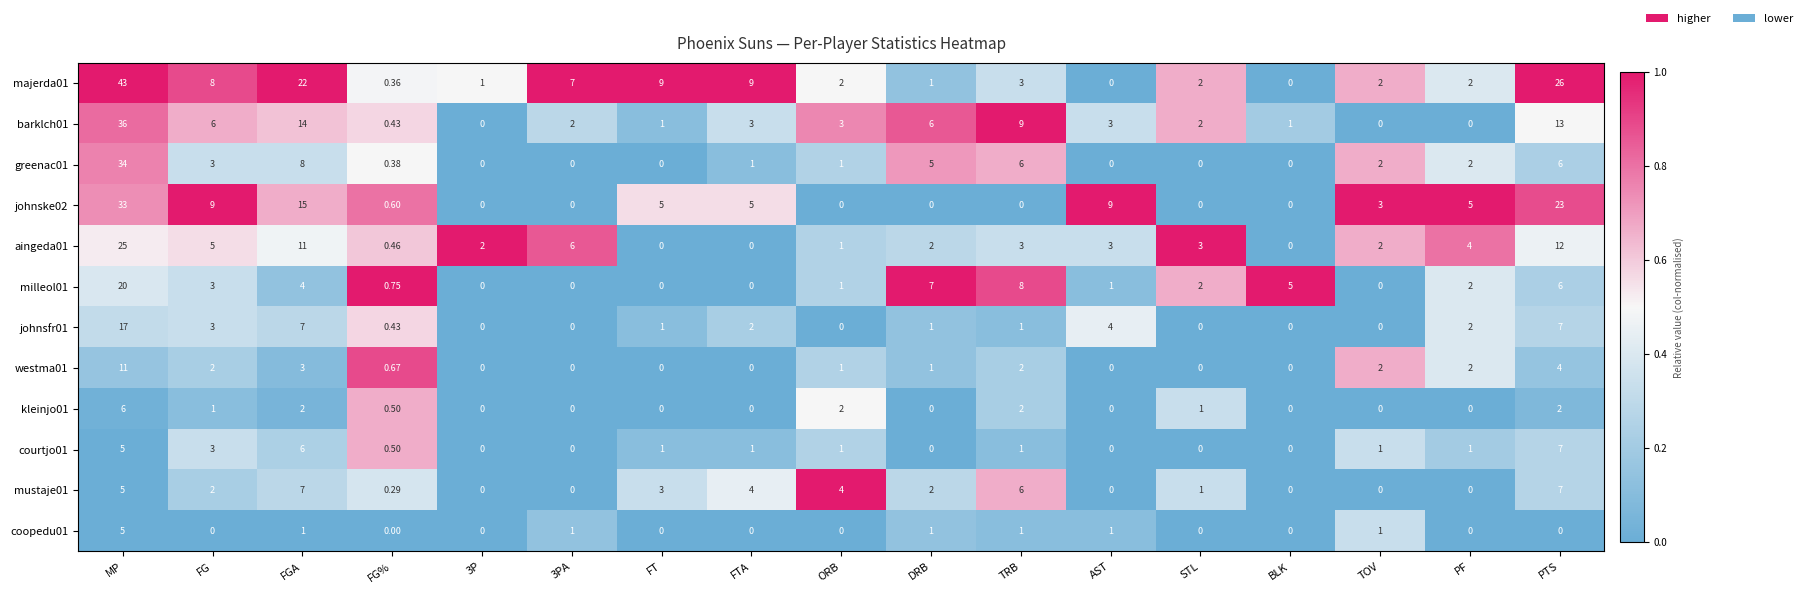

At which label is milleol01 closest to 10?

TRB